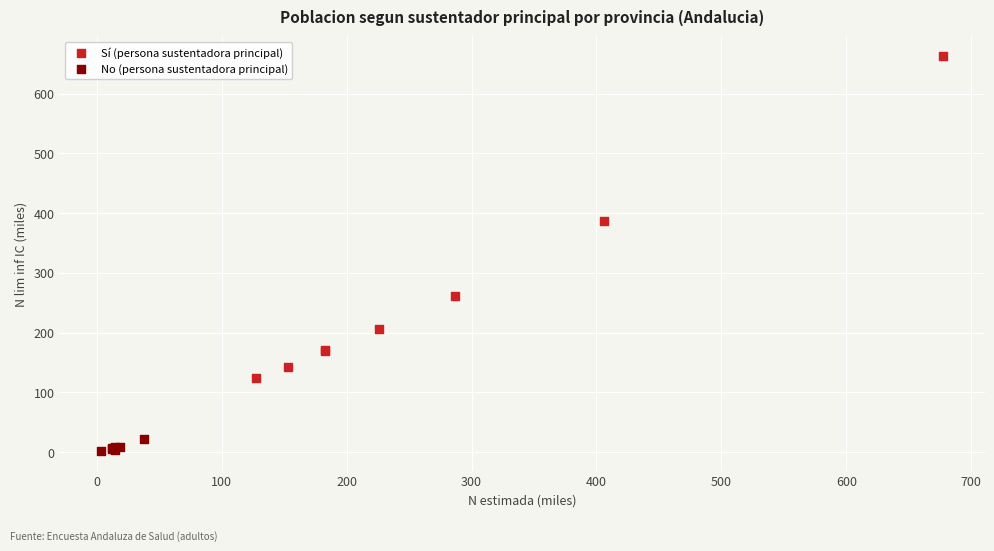

What are all the series names shown in the legend?

Sí (persona sustentadora principal), No (persona sustentadora principal)